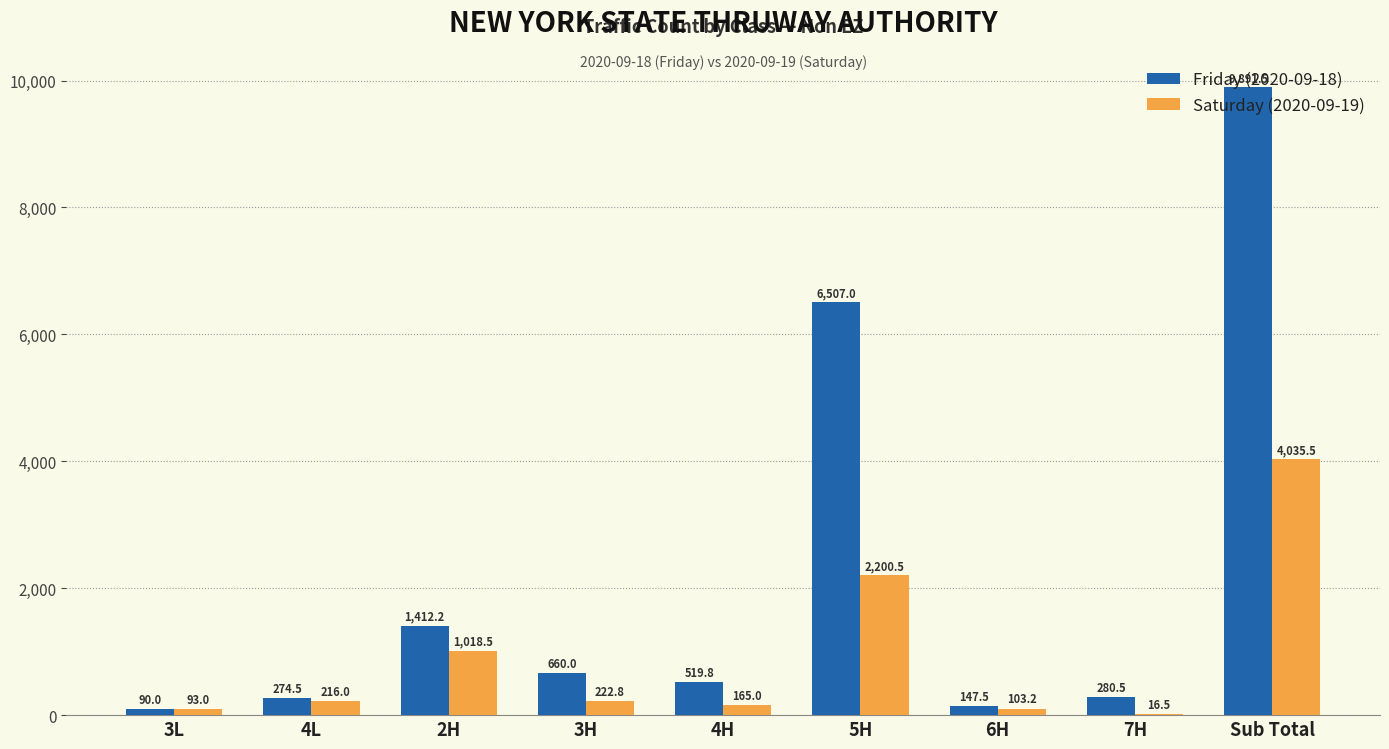

True or false: Saturday (2020-09-19) has a value of 2200.5 at 5H.

True